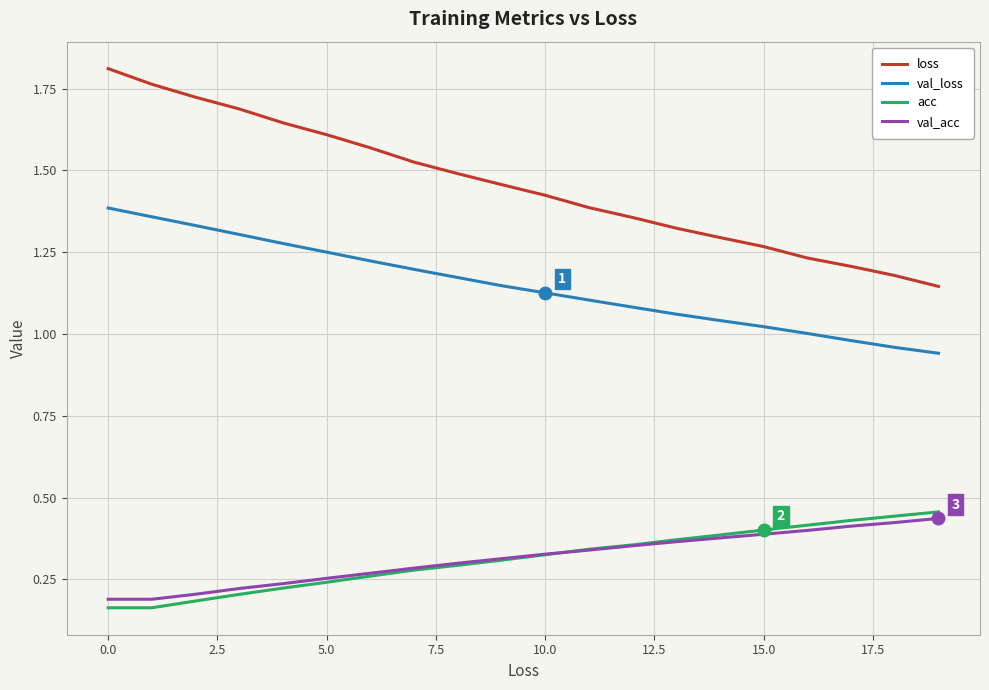

What is the sum of all loss values?

29.1